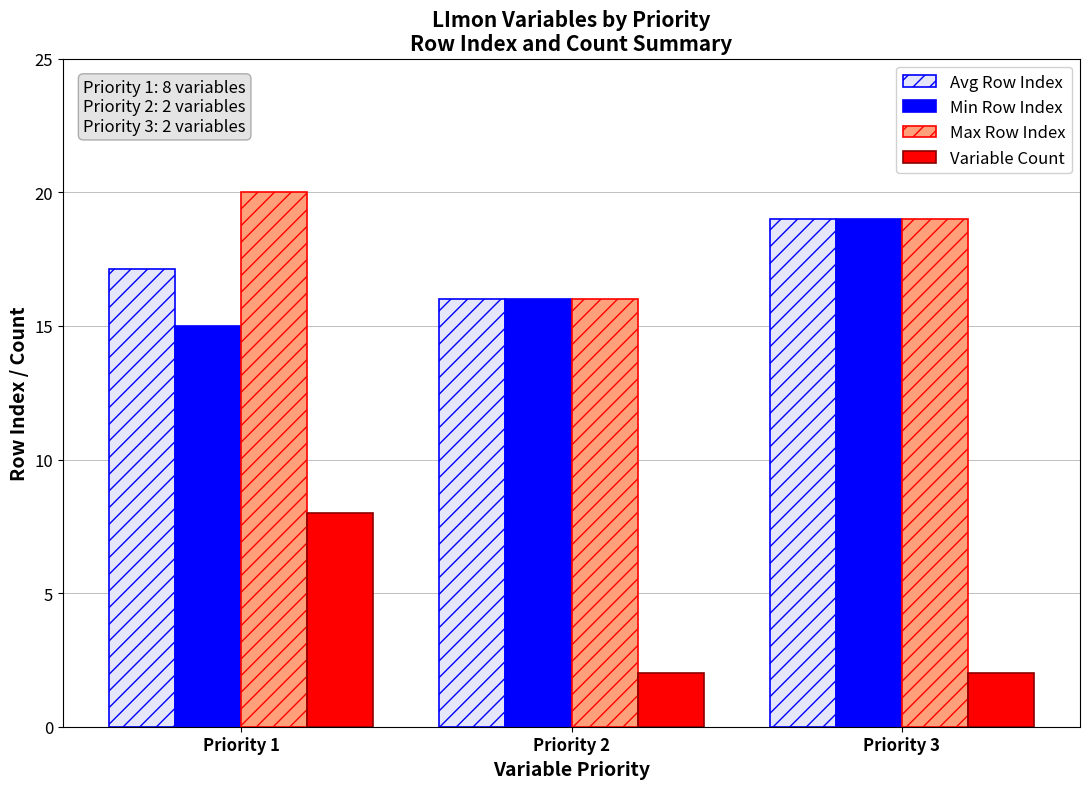

What is the difference between the Min Row Index values at Priority 2 and Priority 3?

3.0